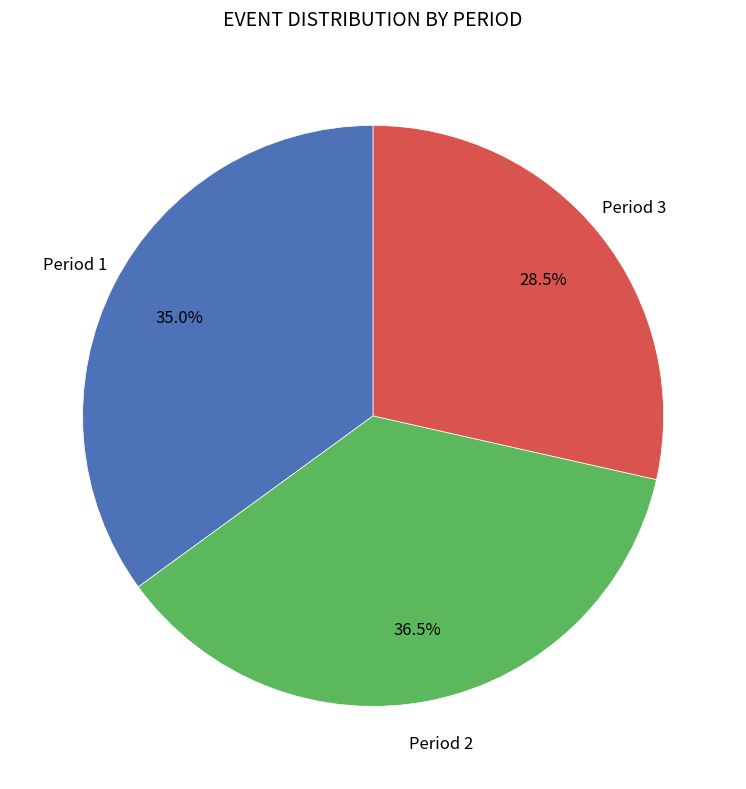

Does any single category account for the majority?

No